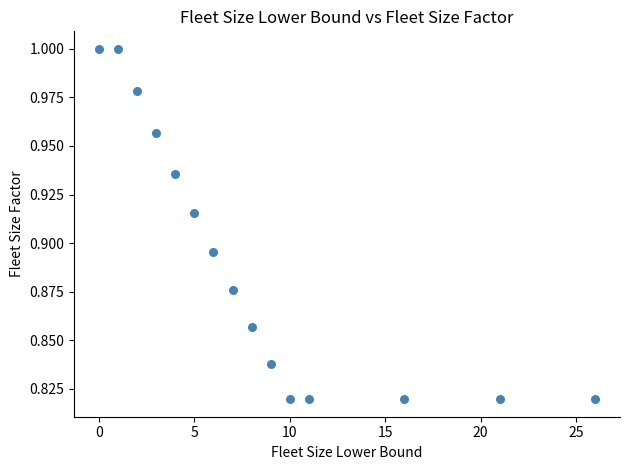

What is the range of X values (max minus min)?

26.0